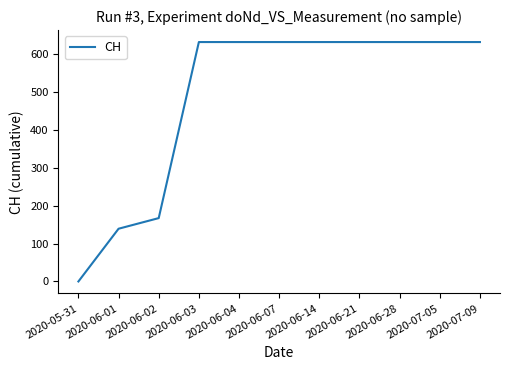

Reading right to left, transcribe all the data shown in this chart.

2020-07-09=631	2020-07-05=631	2020-06-28=631	2020-06-21=631	2020-06-14=631	2020-06-07=631	2020-06-04=631	2020-06-03=631	2020-06-02=167	2020-06-01=139	2020-05-31=0